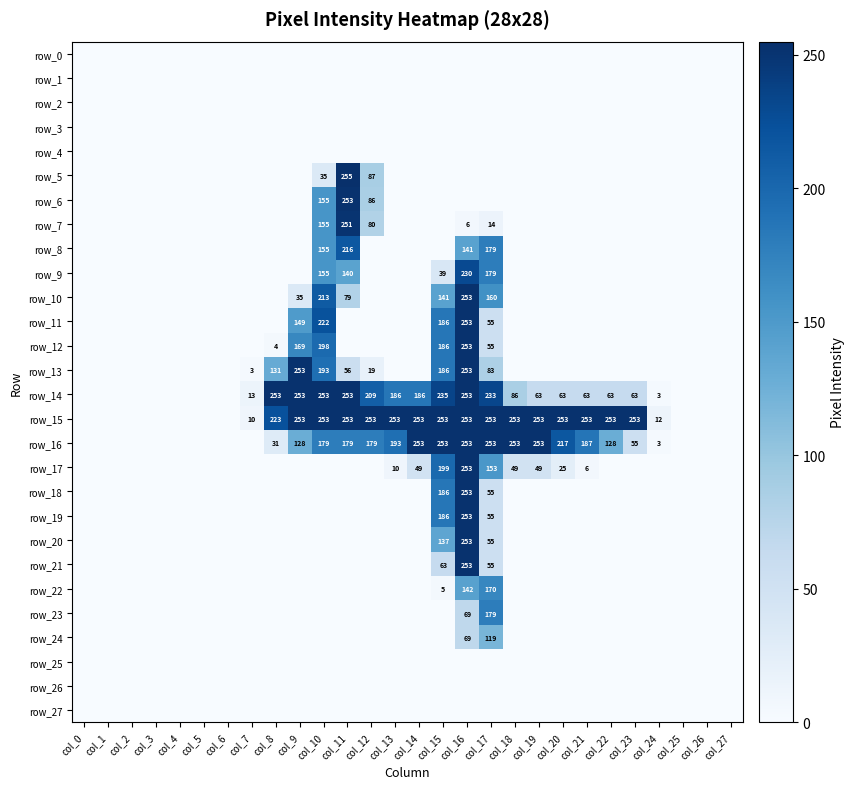

Which category has the highest value in the row_6 series?

col_11